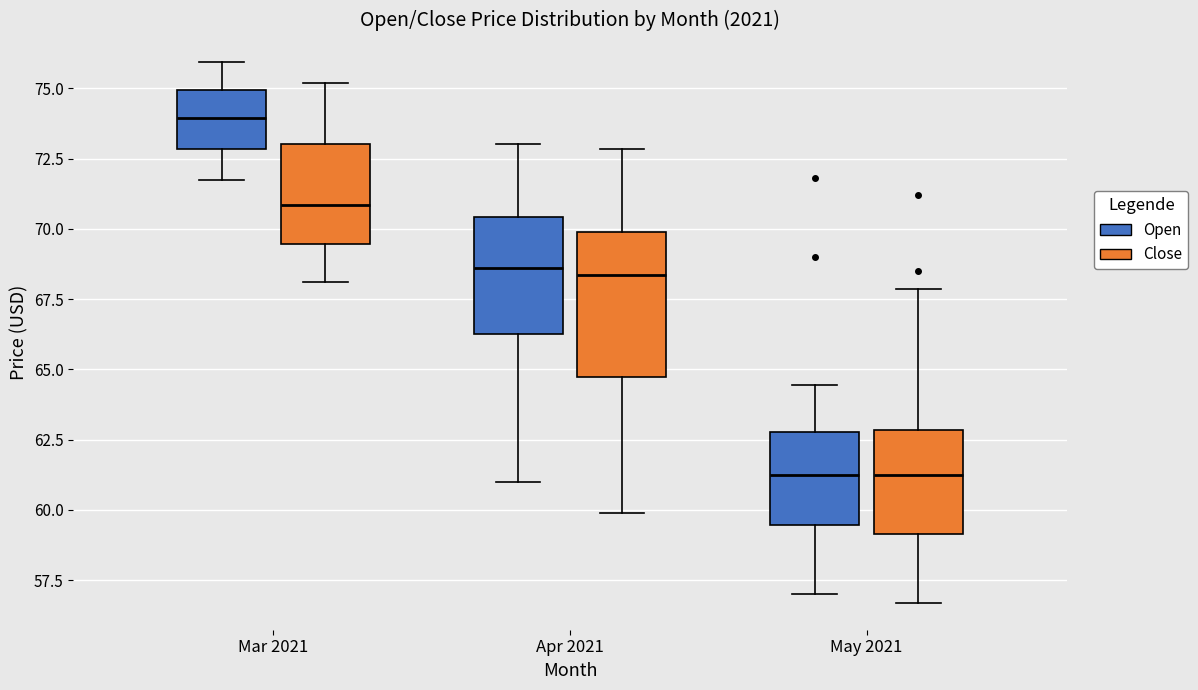

Reading left to right, read every box against the y-axis: the position of its median line, the range the box covers, and the ends of its whiskers. The values are not printed on the chart, so give them approximately, as read against the axis.

Mar 2021 (Open): median 74.0, box 73.0 to 75.0, whiskers 72.0 to 76.0
Mar 2021 (Close): median 71.0, box 69.5 to 73.0, whiskers 68.0 to 75.0
Apr 2021 (Open): median 68.5, box 66.5 to 70.5, whiskers 61.0 to 73.0
Apr 2021 (Close): median 68.5, box 64.5 to 70.0, whiskers 60.0 to 73.0
May 2021 (Open): median 61.0, box 59.5 to 63.0, whiskers 57.0 to 64.5
May 2021 (Close): median 61.0, box 59.0 to 63.0, whiskers 56.5 to 68.0